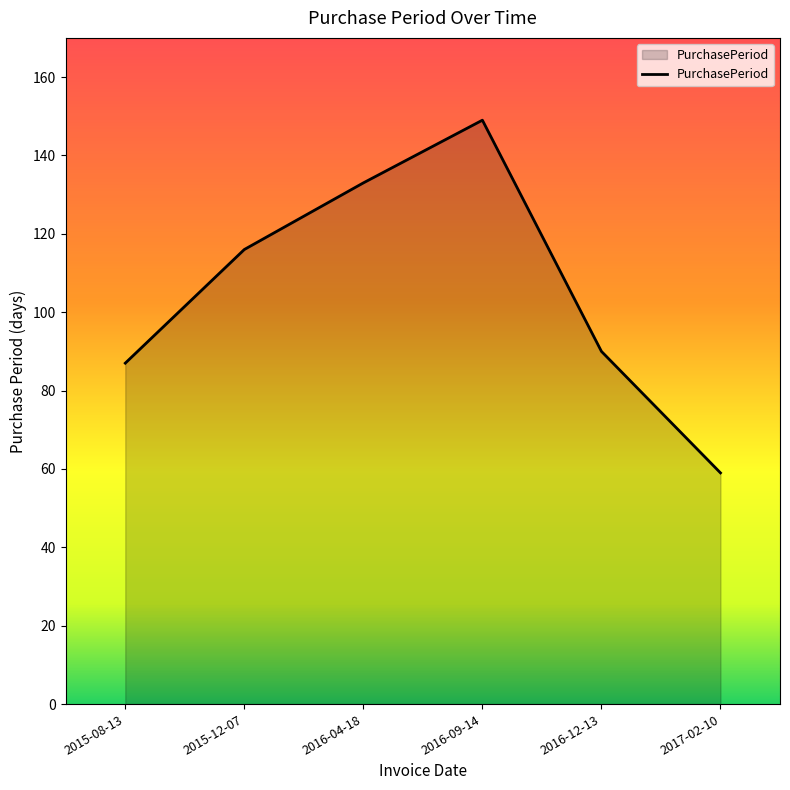

What is the ratio of the value at 2016-04-18 to the value at 2015-08-13?

1.5